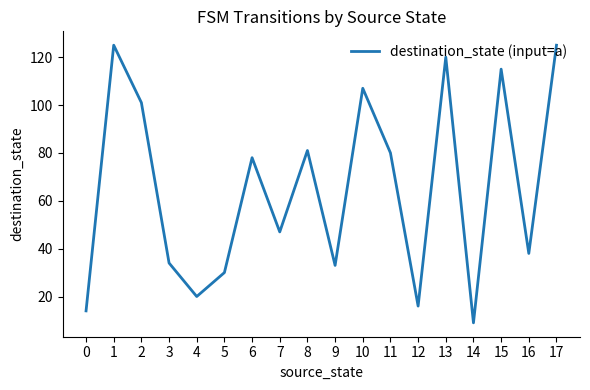

At which category does the chart reach its minimum across all series?

14